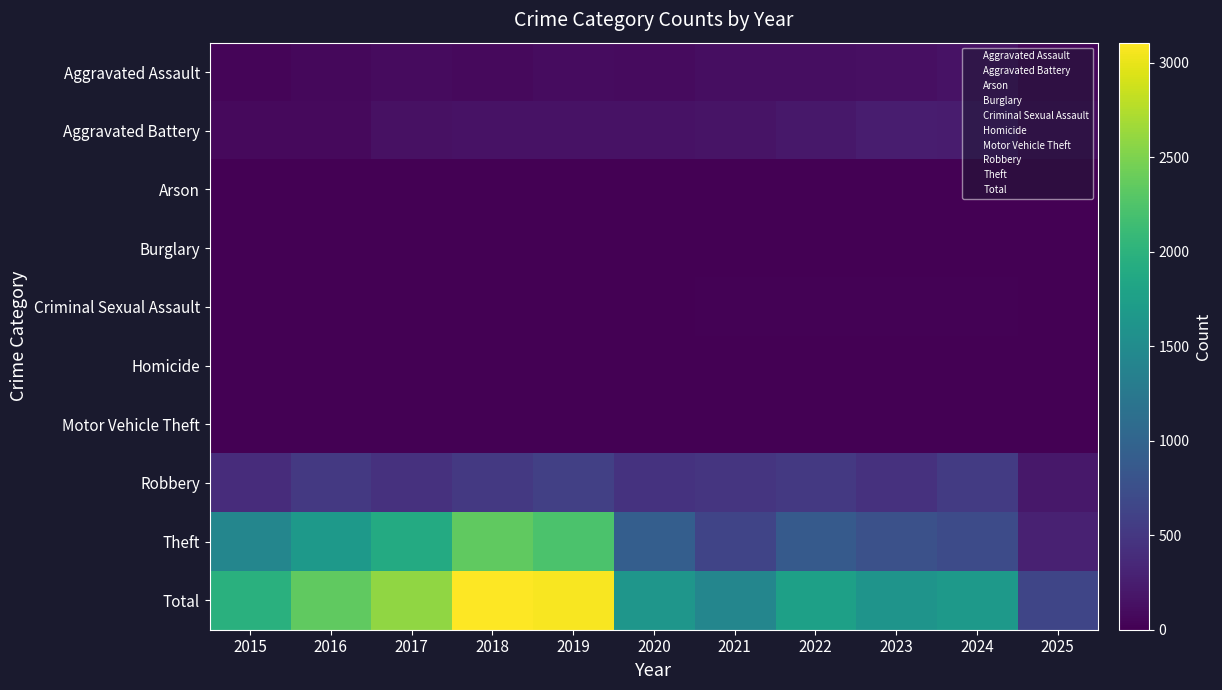

Rank the series by their maximum value, from highest to lowest.

Total, Theft, Robbery, Aggravated Battery, Aggravated Assault, Criminal Sexual Assault, Homicide, Motor Vehicle Theft, Arson, Burglary